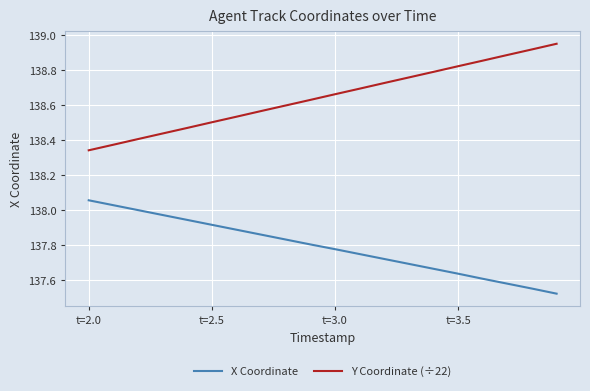

Which series has the largest total across all categories?

Y Coordinate (÷22)